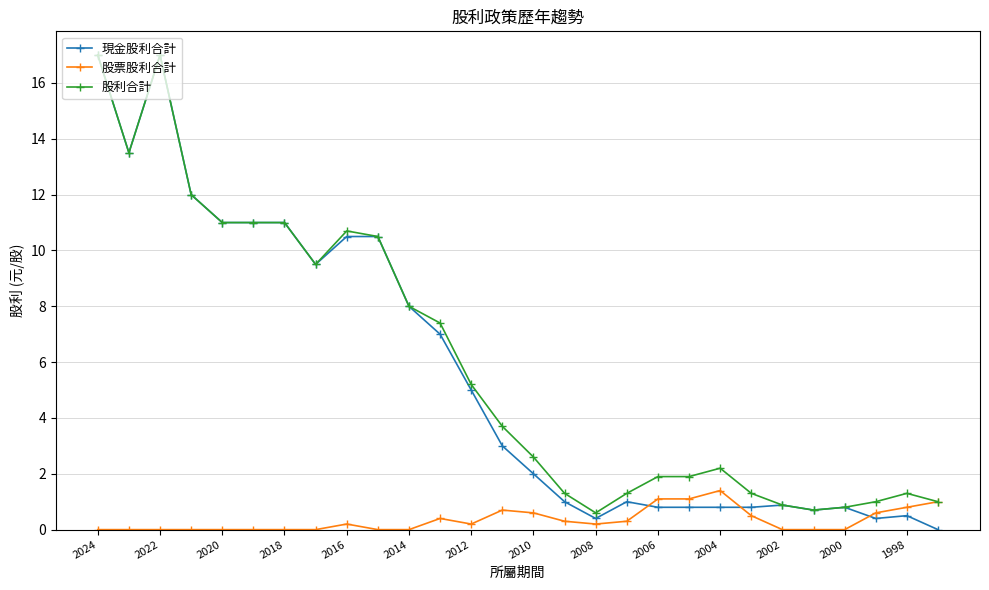

Which series has the largest range (max minus min)?

現金股利合計